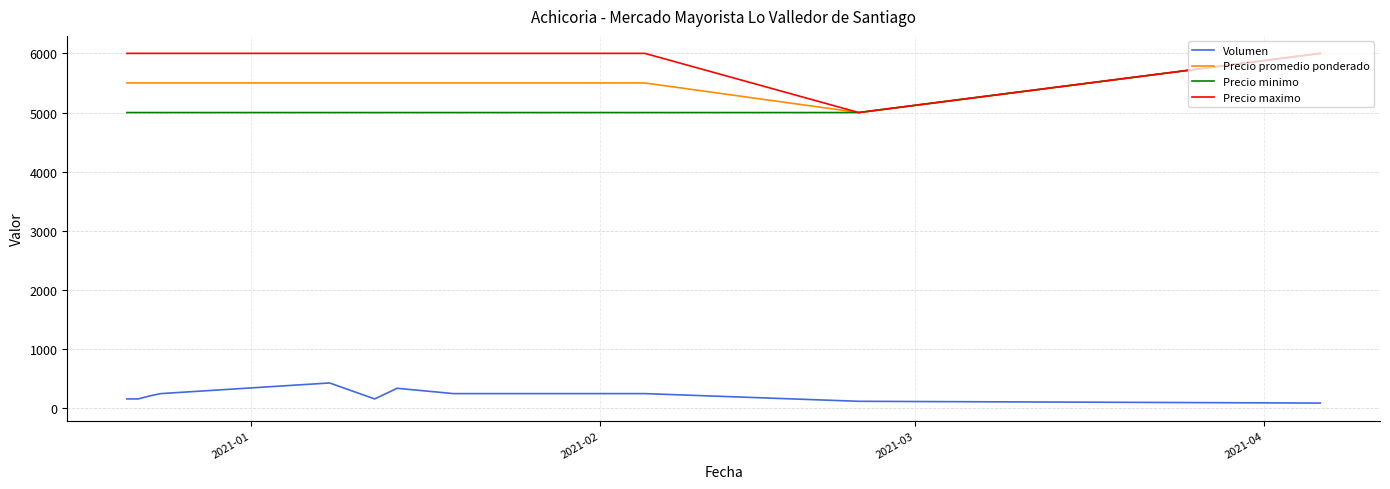

What is the highest value of the Precio promedio ponderado series?

6000